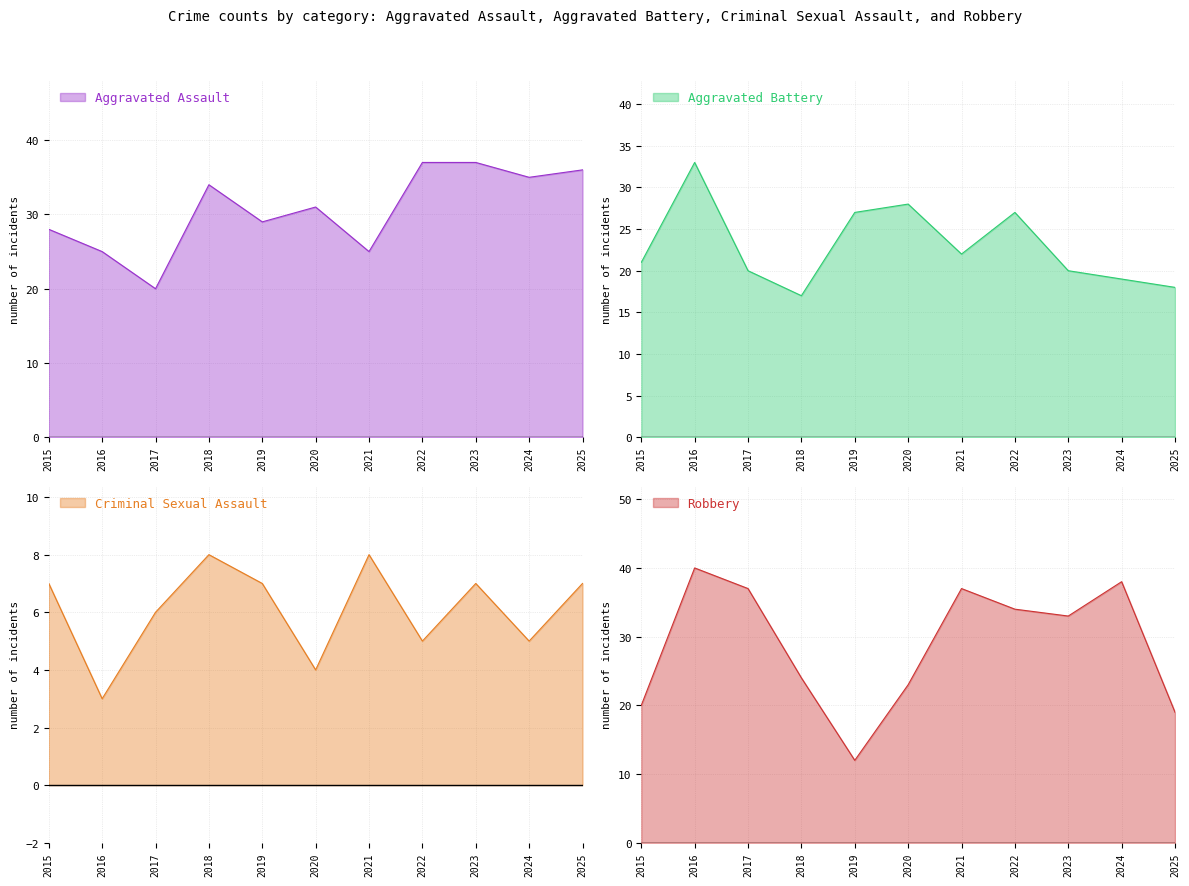

How many lines are shown in the chart?

4